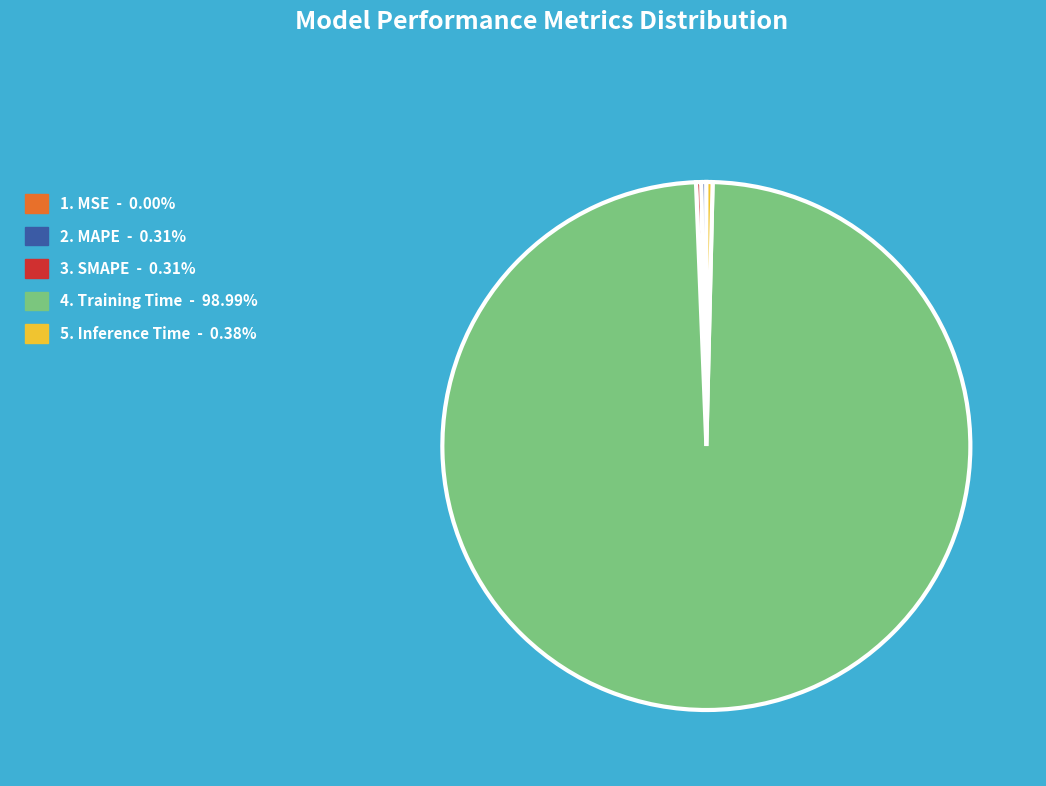

Is there a majority slice in this chart?

Yes